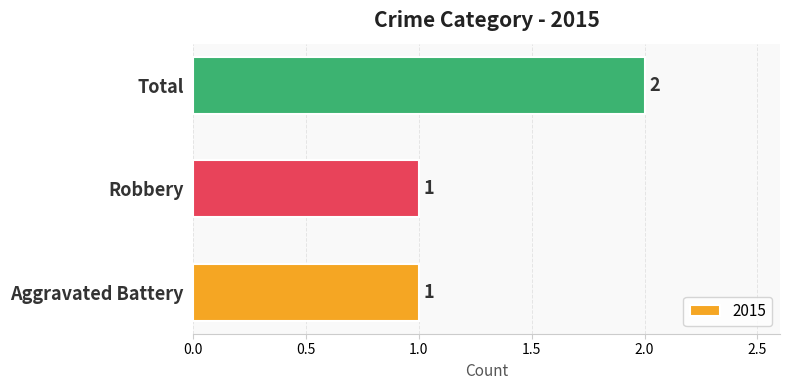

Reading top to bottom, transcribe all the data shown in this chart.

2	1	1